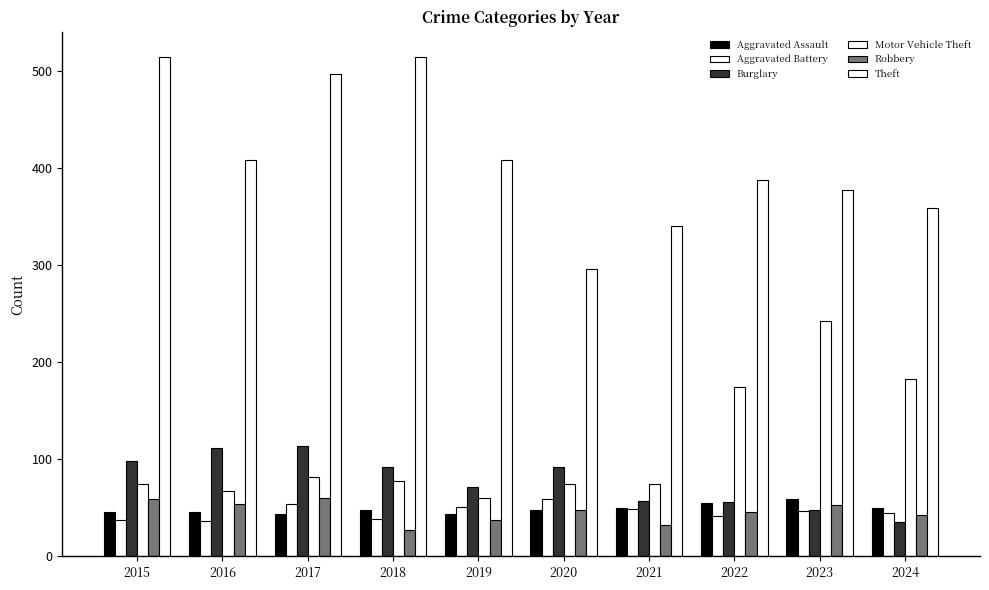

Where does the Robbery series first go above 48?

2015